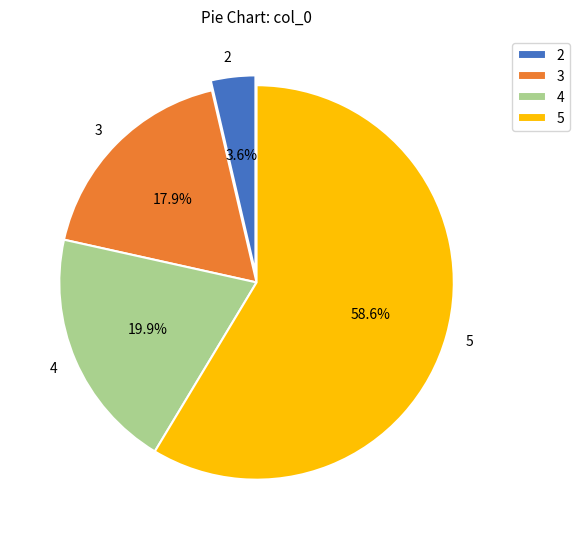

Which slice represents more than half of the pie?

5